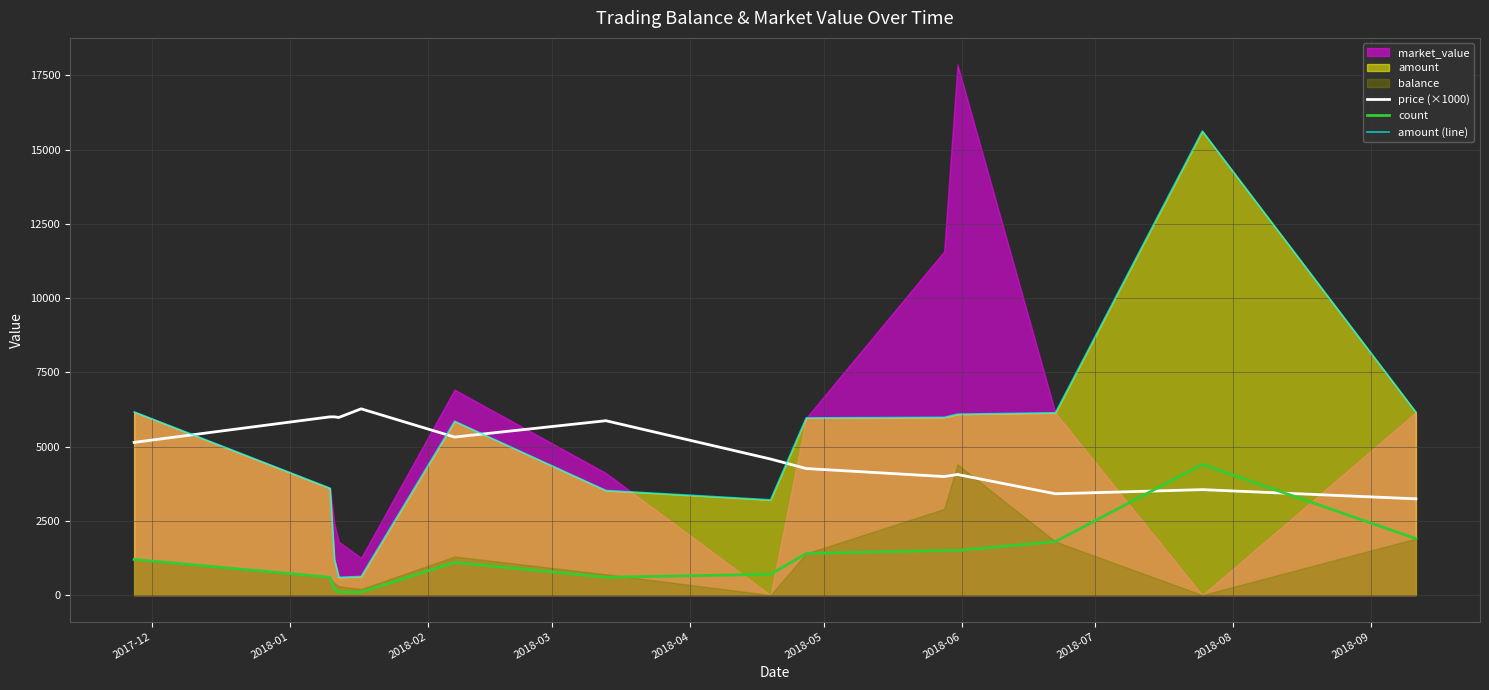

How many lines are shown in the chart?

3